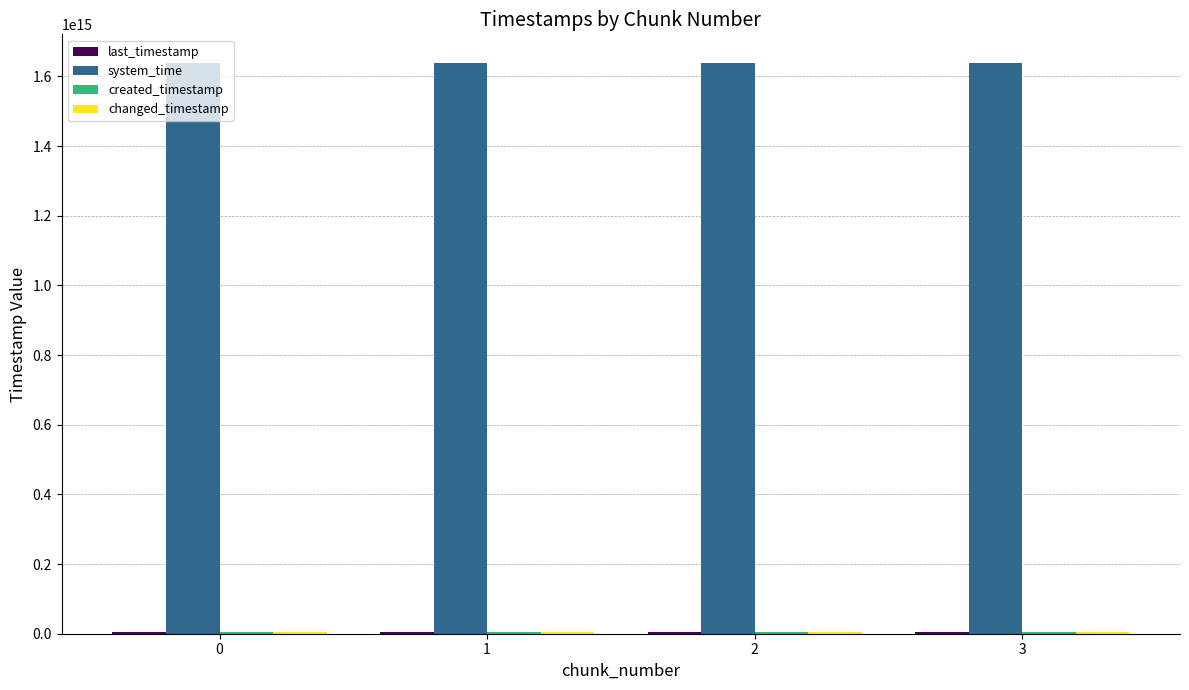

The value of system_time at 3 is 1638721651361541. True or false?

True